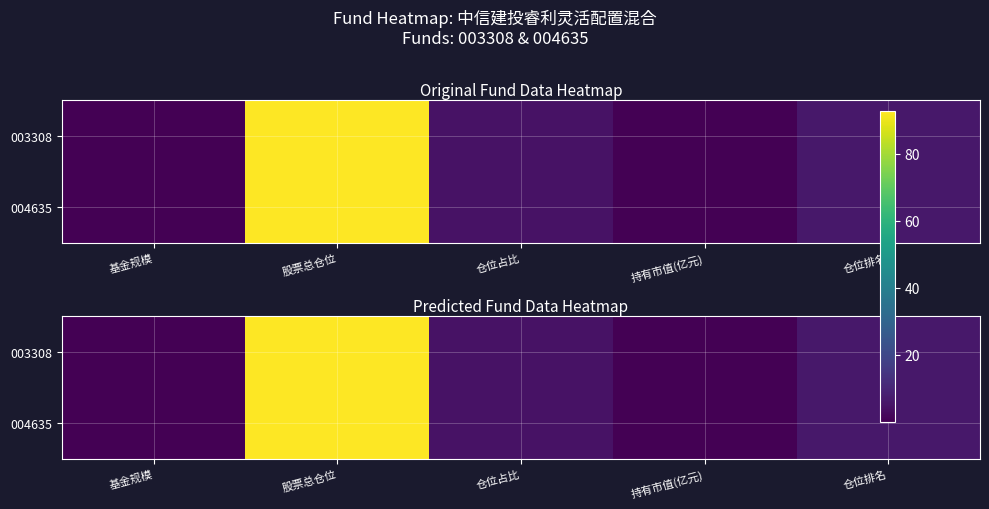

Is it true that 004635 equals 4.0 at 仓位排名?

False